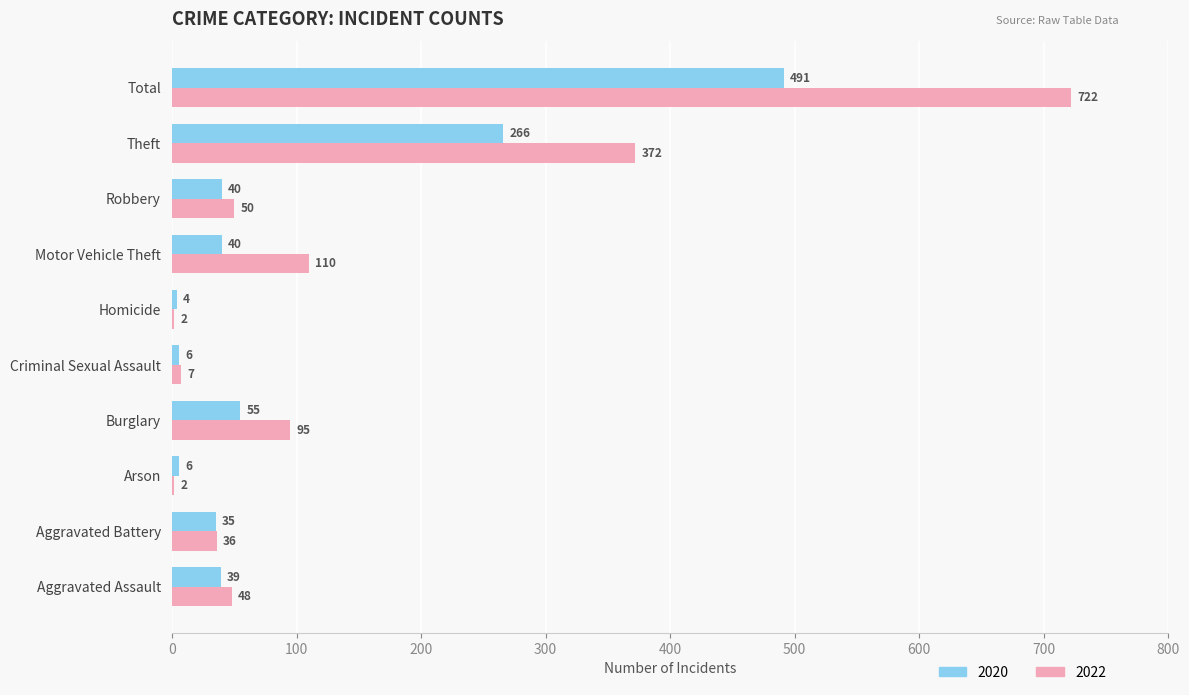

What is the total value across all series at Burglary?

150